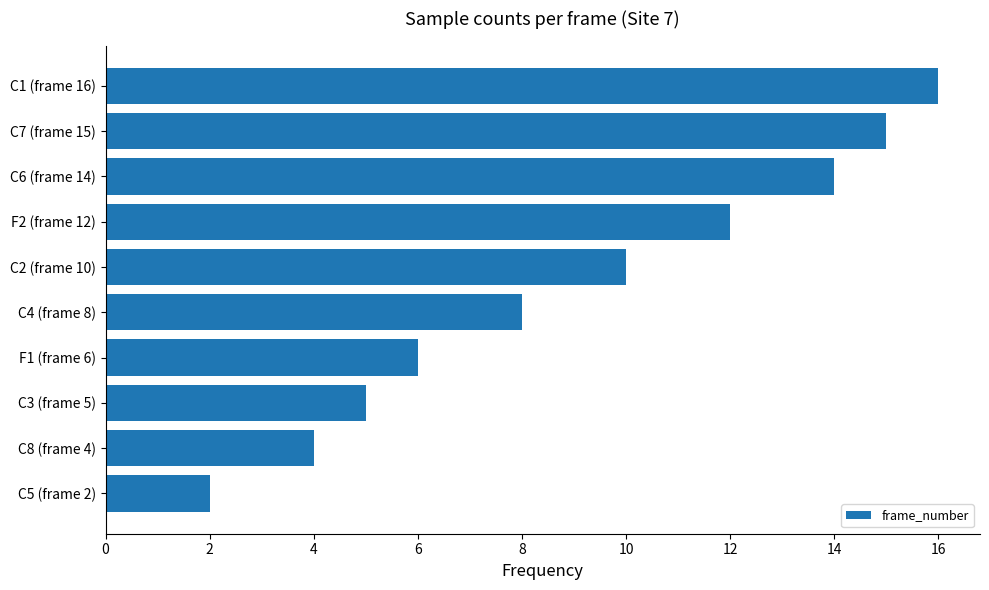

List the labels in order of value, largest first.

C1 (frame 16), C7 (frame 15), C6 (frame 14), F2 (frame 12), C2 (frame 10), C4 (frame 8), F1 (frame 6), C3 (frame 5), C8 (frame 4), C5 (frame 2)